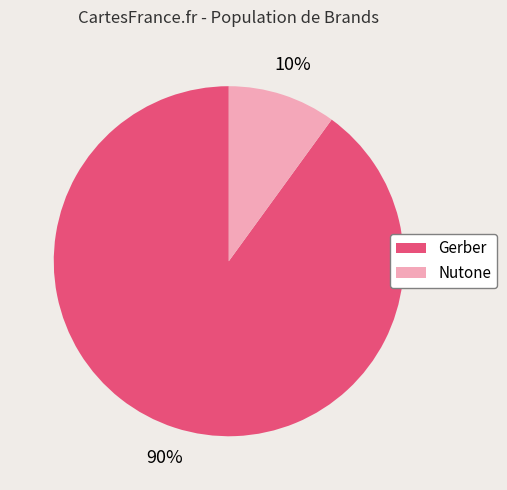

To the nearest percent, what is the combined percentage of Nutone and Gerber?

100%